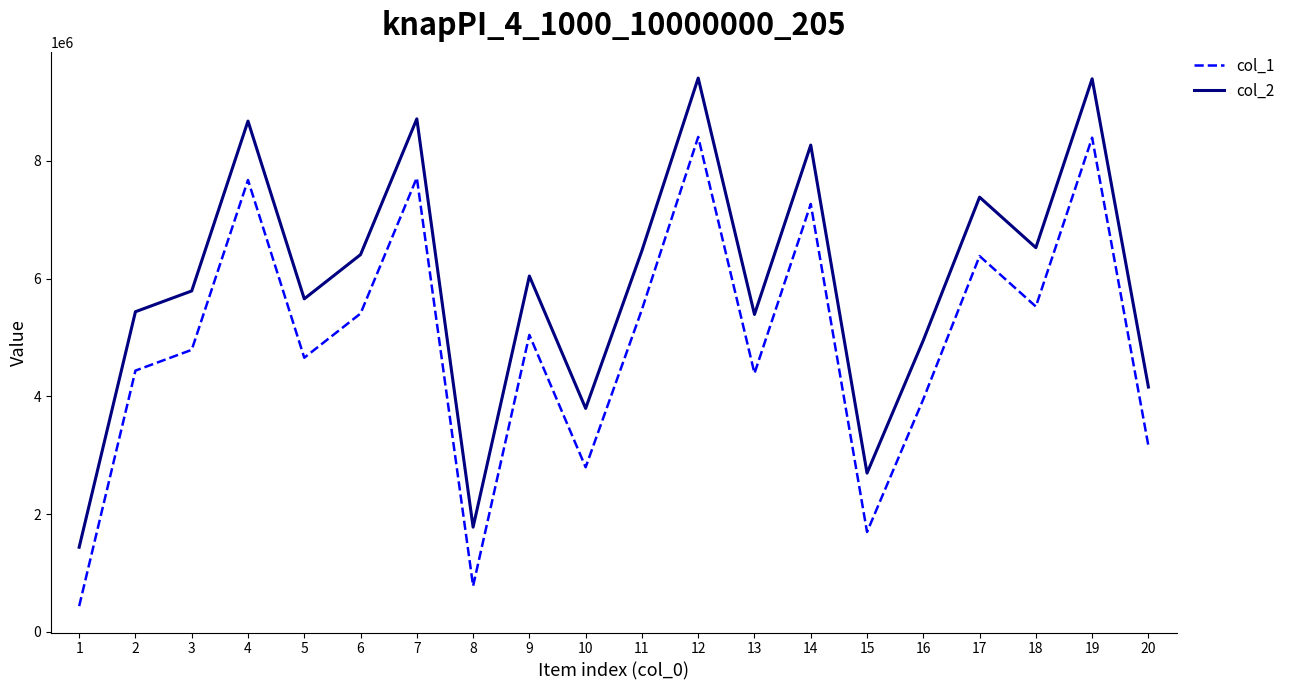

True or false: col_1 and col_2 cross at least once.

False